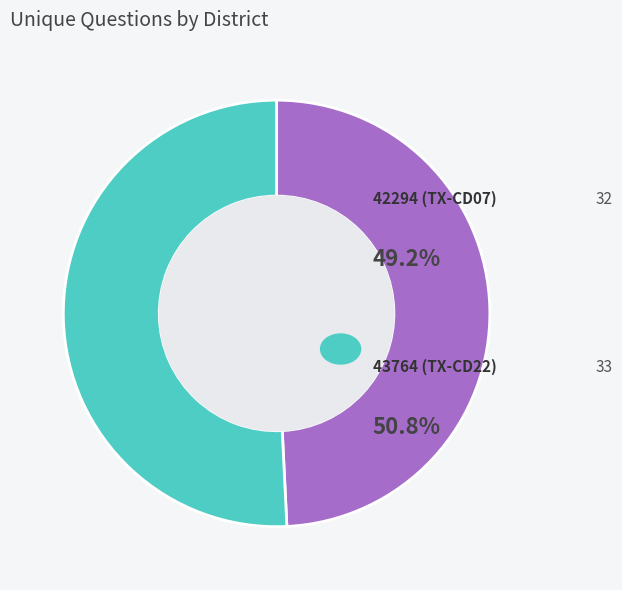

Does any single category account for the majority?

Yes